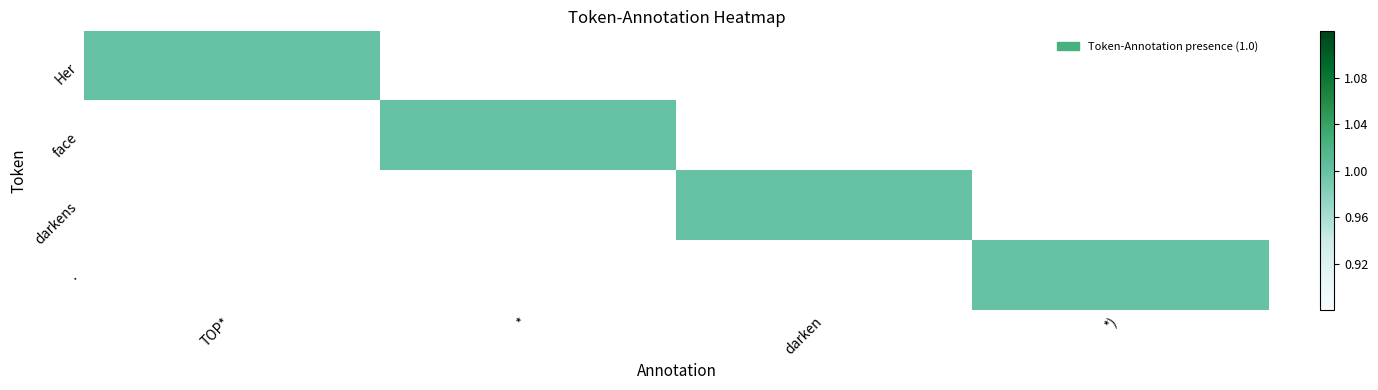

True or false: . has a value of 1 at TOP*.

False